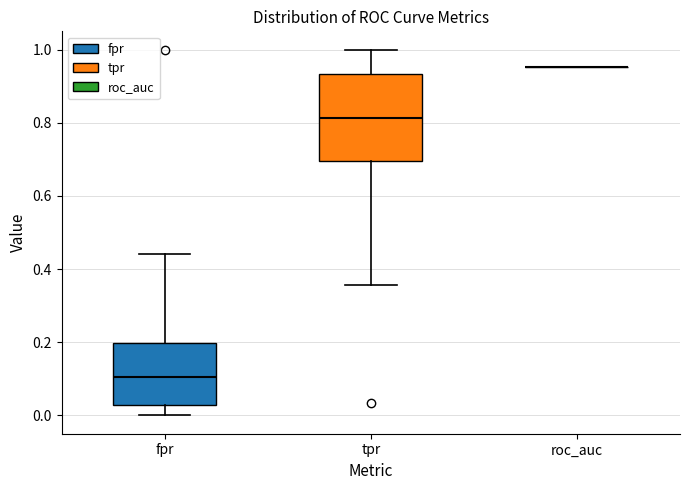

Reading left to right, read every box against the y-axis: the position of its median line, the range the box covers, and the ends of its whiskers. The values are not printed on the chart, so give them approximately, as read against the axis.

fpr: median 0.10, box 0.02 to 0.20, whiskers 0.00 to 0.44
tpr: median 0.82, box 0.70 to 0.94, whiskers 0.36 to 1.00
roc_auc: box collapsed to a line at 0.96, whiskers 0.96 to 0.96